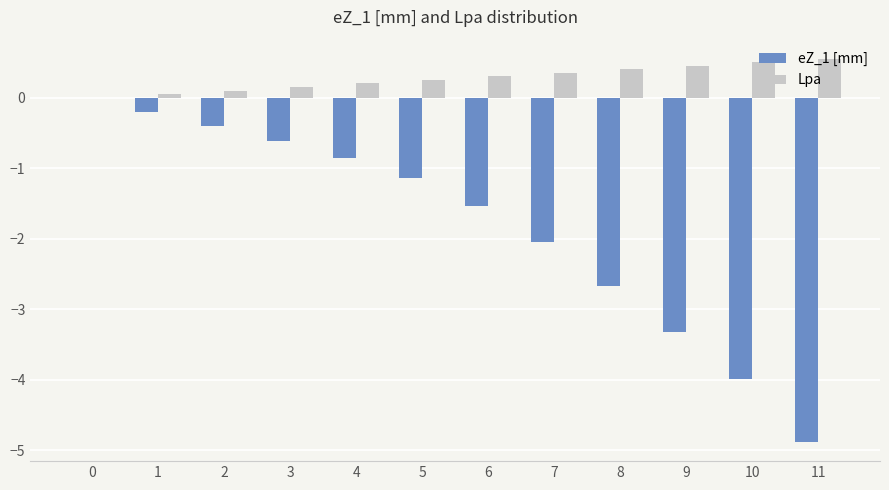

Which series has the widest spread of values?

eZ_1 [mm]